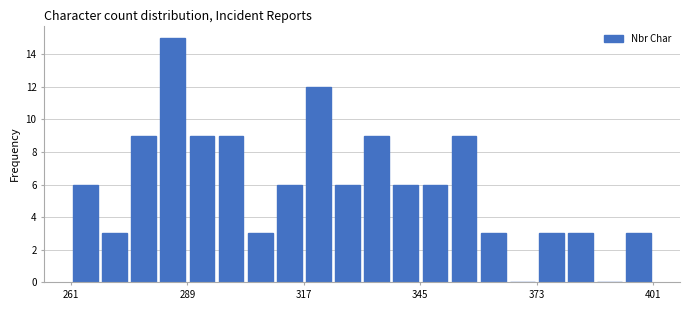

Around what value on the x-axis is the tallest bar? Give the approximate position of its centre, as read against the axis.

285